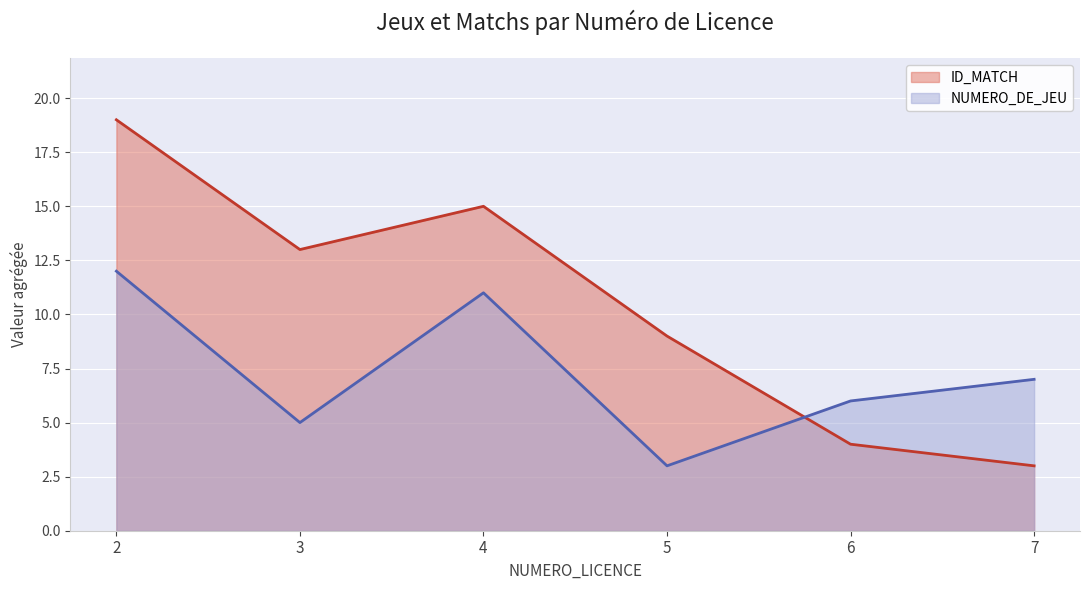

What are all the series names shown in the legend?

ID_MATCH, NUMERO_DE_JEU